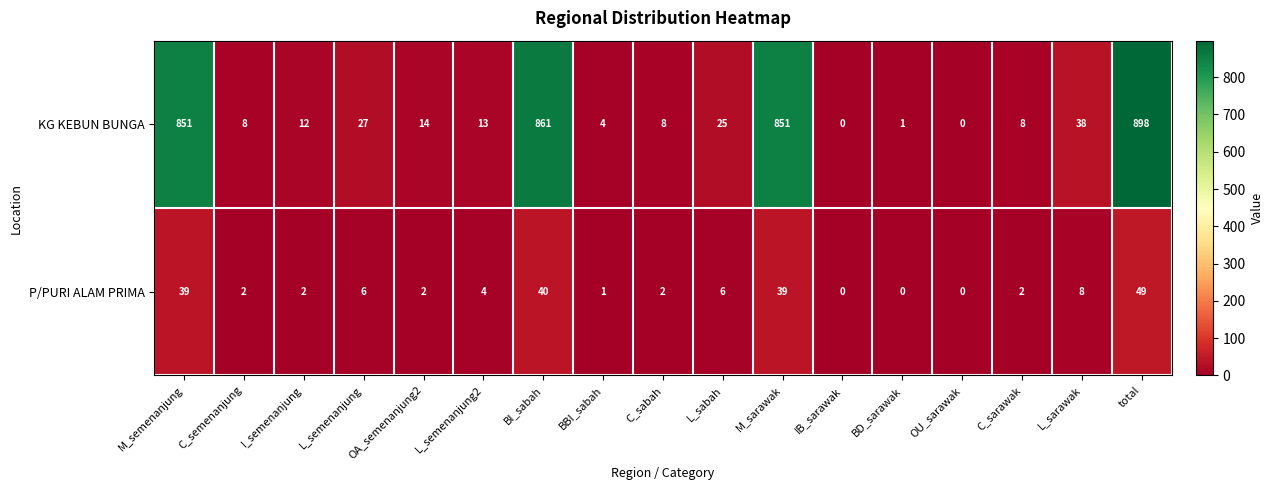

What is the total value across all series at OA_semenanjung2?

16